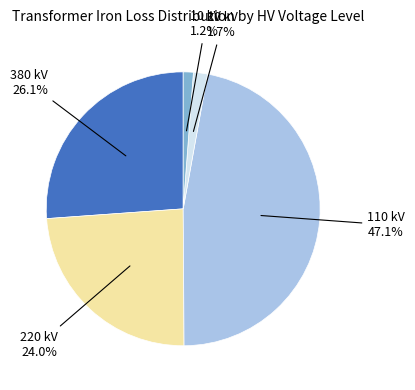

Count the number of slices in the pie.

5